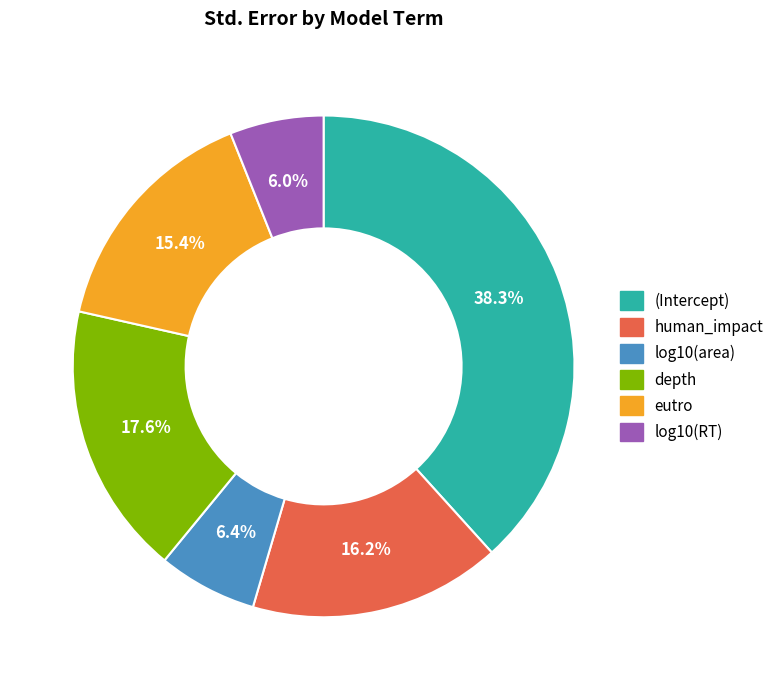

To the nearest percent, what is the difference between the log10(RT) and depth slice percentages?

12%